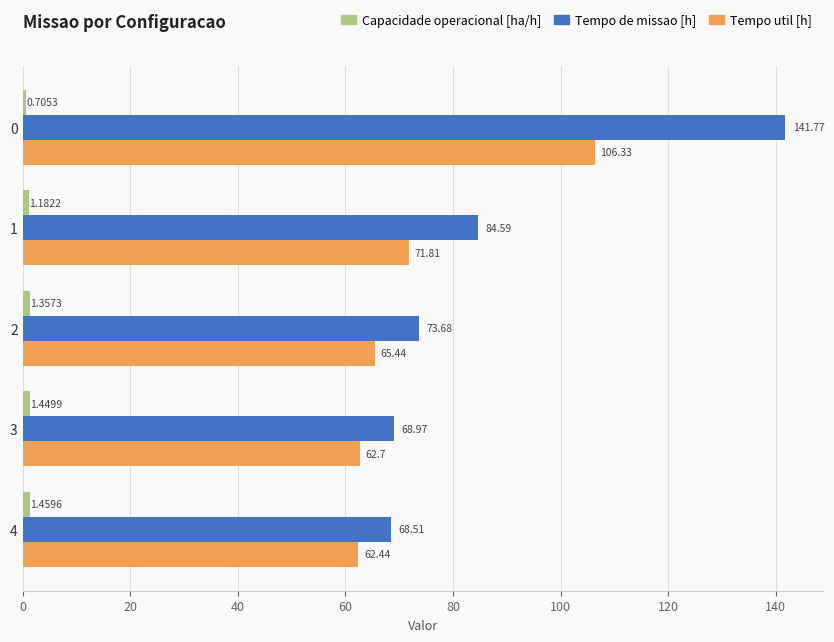

How many distinct data groups are displayed?

3